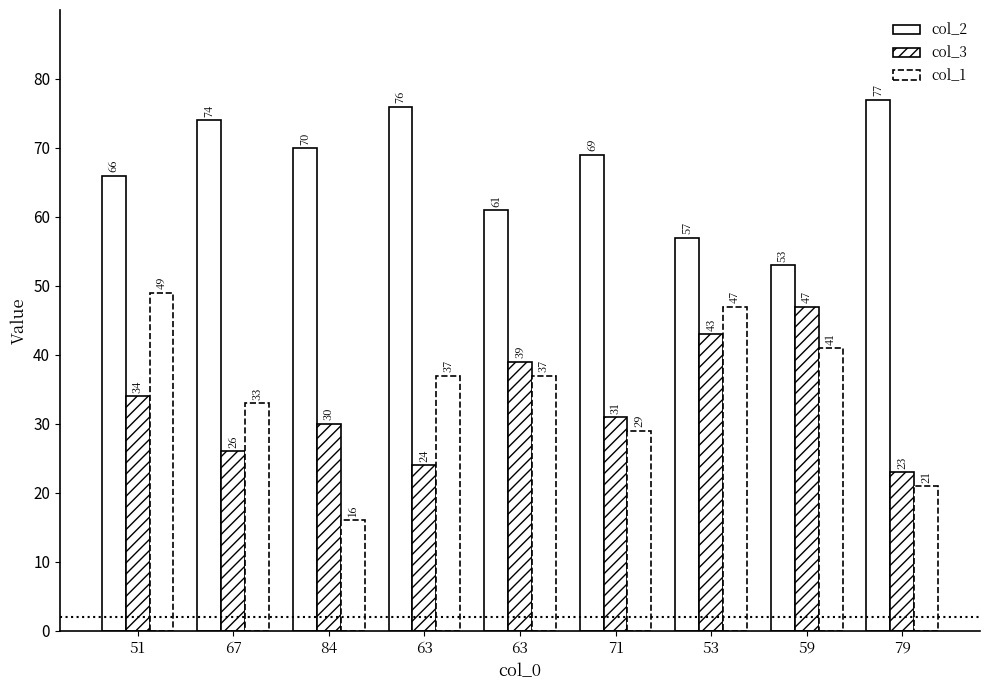

How many values in the col_1 series are below 37?

4